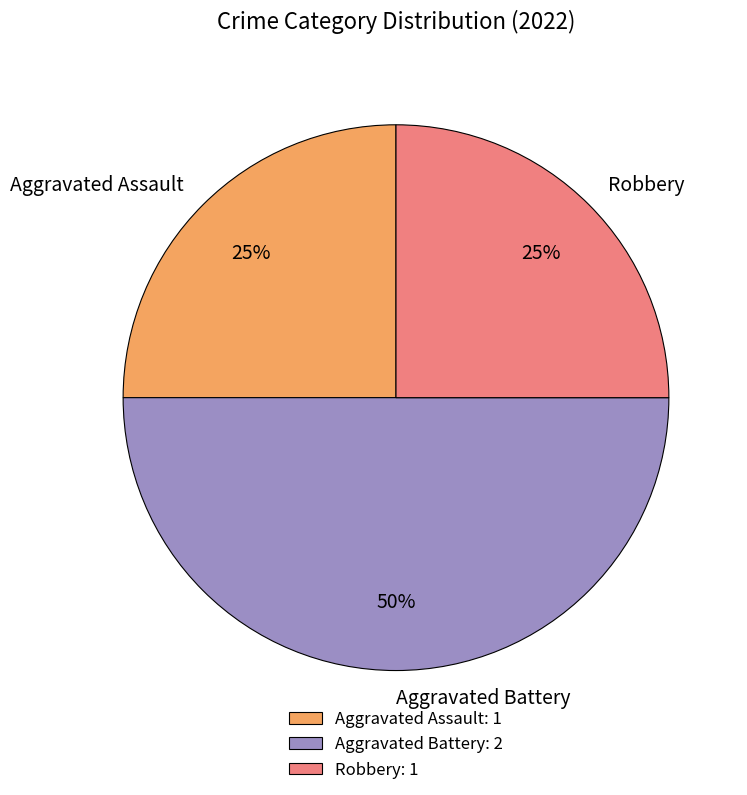

Is Aggravated Assault the majority of the pie?

No